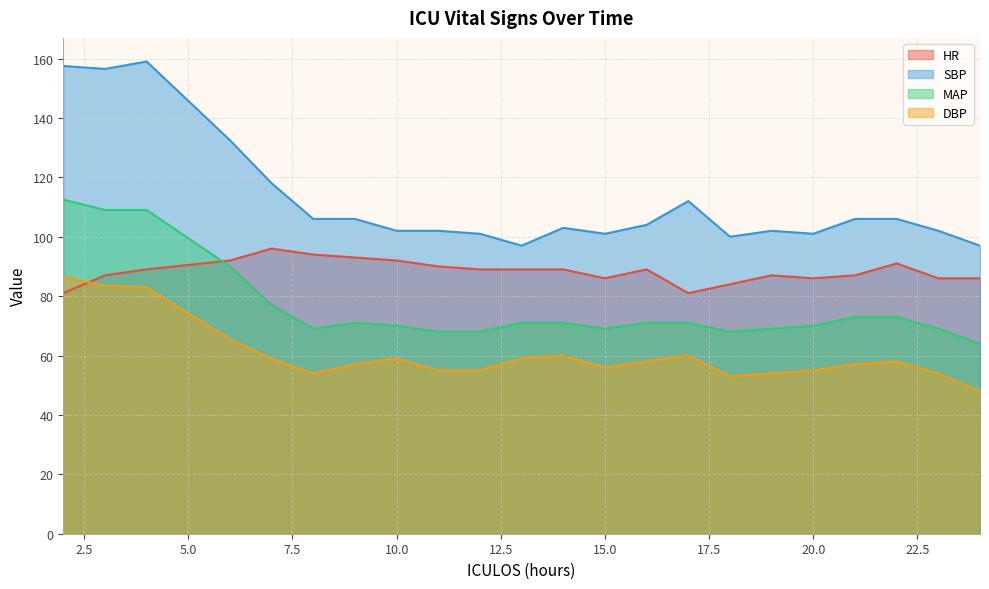

Rank the series by their average value, from highest to lowest.

SBP, HR, MAP, DBP